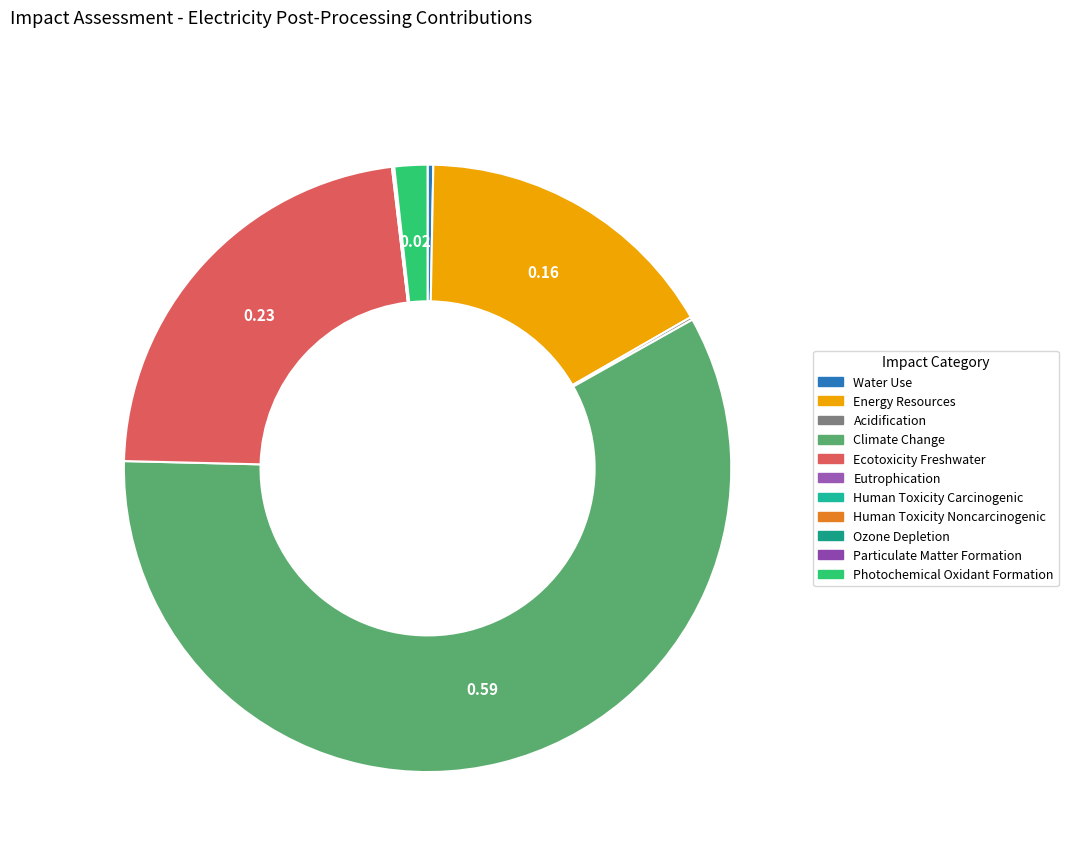

Is it true that Particulate Matter Formation is 0% of the pie?

True